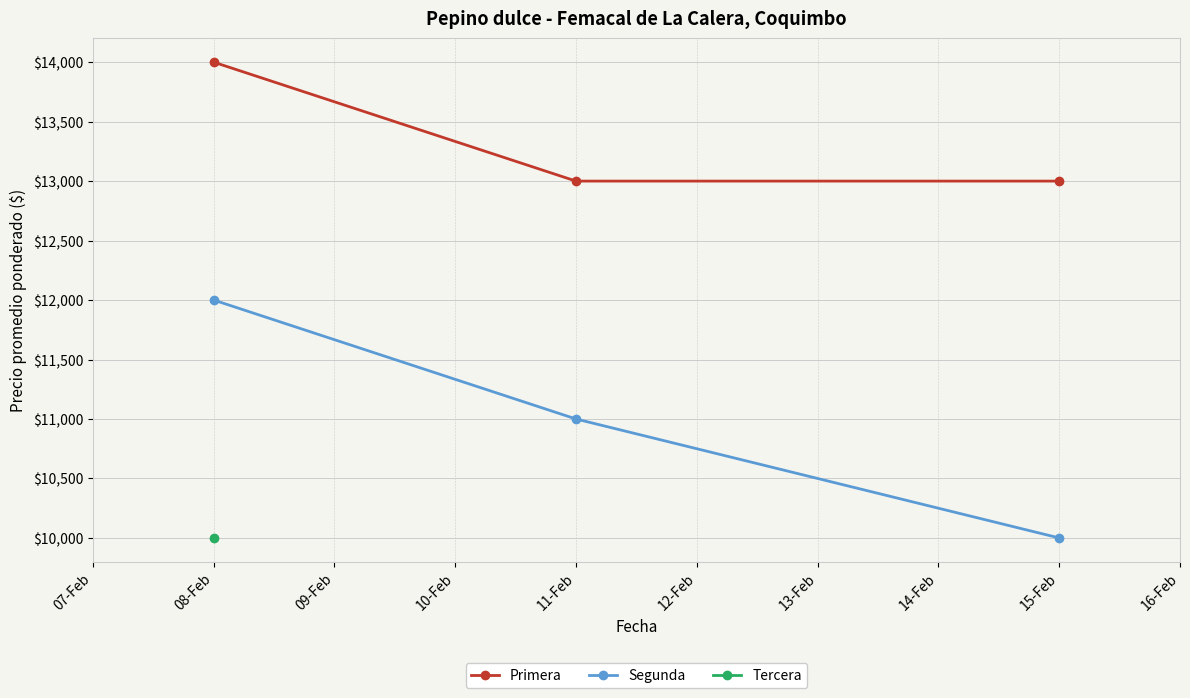

What is the value of the Segunda point at the 1st from the left?

12000